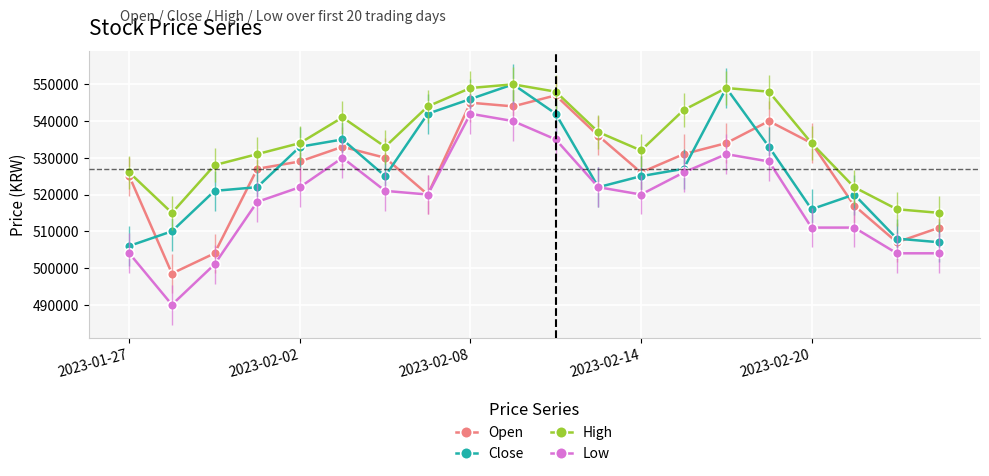

True or false: Low and High intersect in this chart.

False